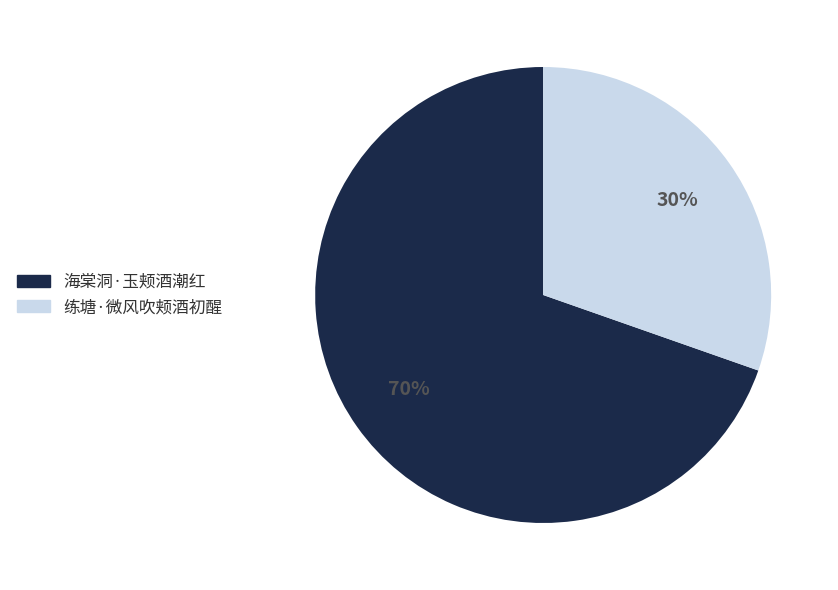

Between 练塘·微风吹颊酒初醒 and 海棠洞·玉颊酒潮红, which is larger?

海棠洞·玉颊酒潮红